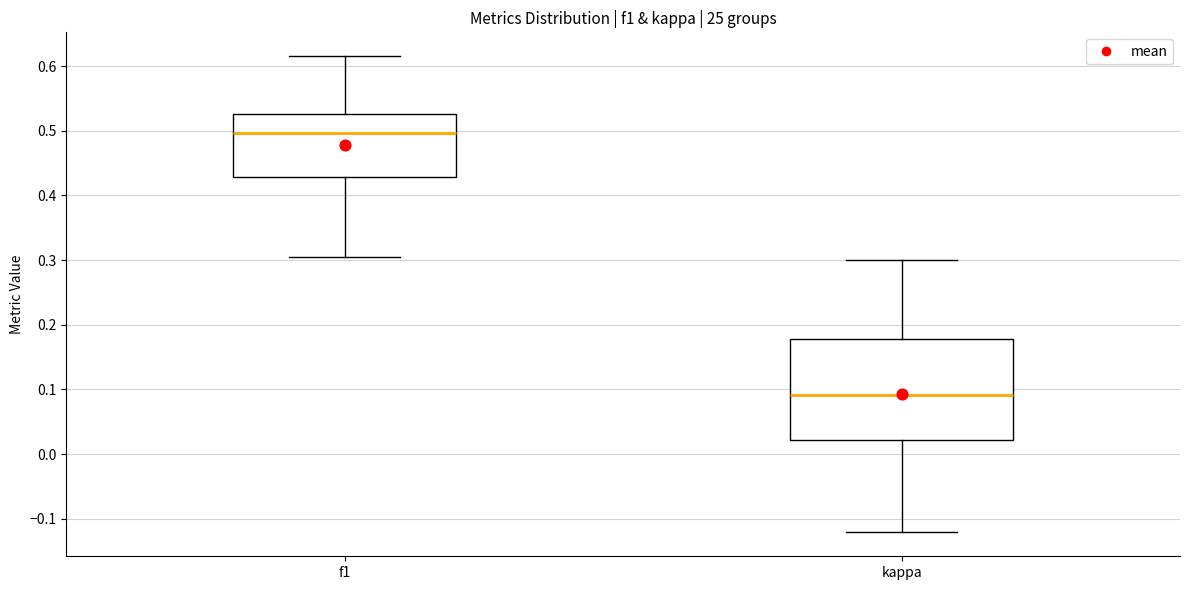

Where does the lower whisker of the box for kappa end on the y-axis? The values are not printed on the chart, so give them approximately, as read against the axis.

-0.12